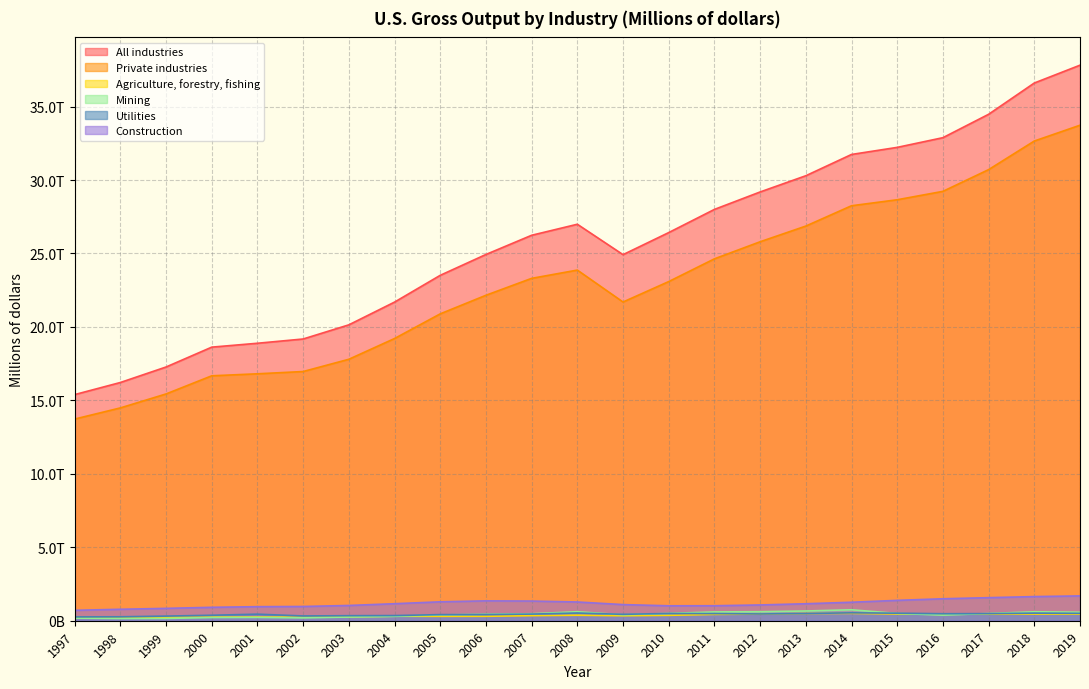

The value of All industries at 2017 is 20226345. True or false?

False